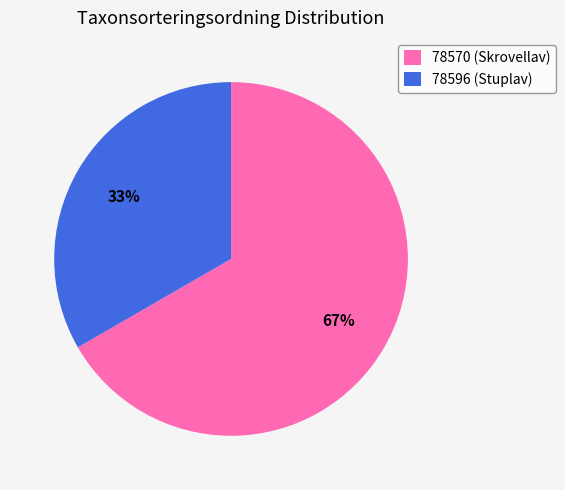

Which has a higher value, 78570 (Skrovellav) or 78596 (Stuplav)?

78570 (Skrovellav)